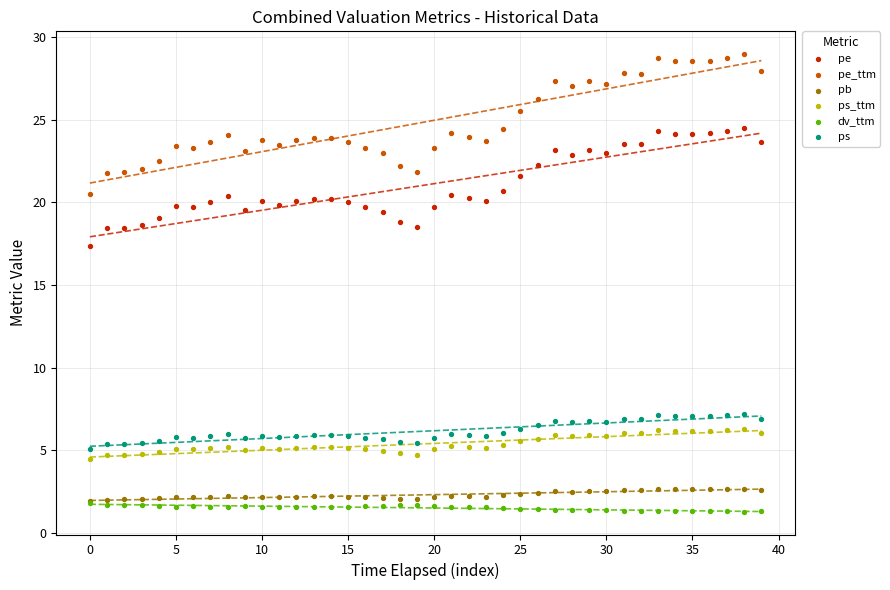

Which series reaches the minimum Y coordinate?

dv_ttm